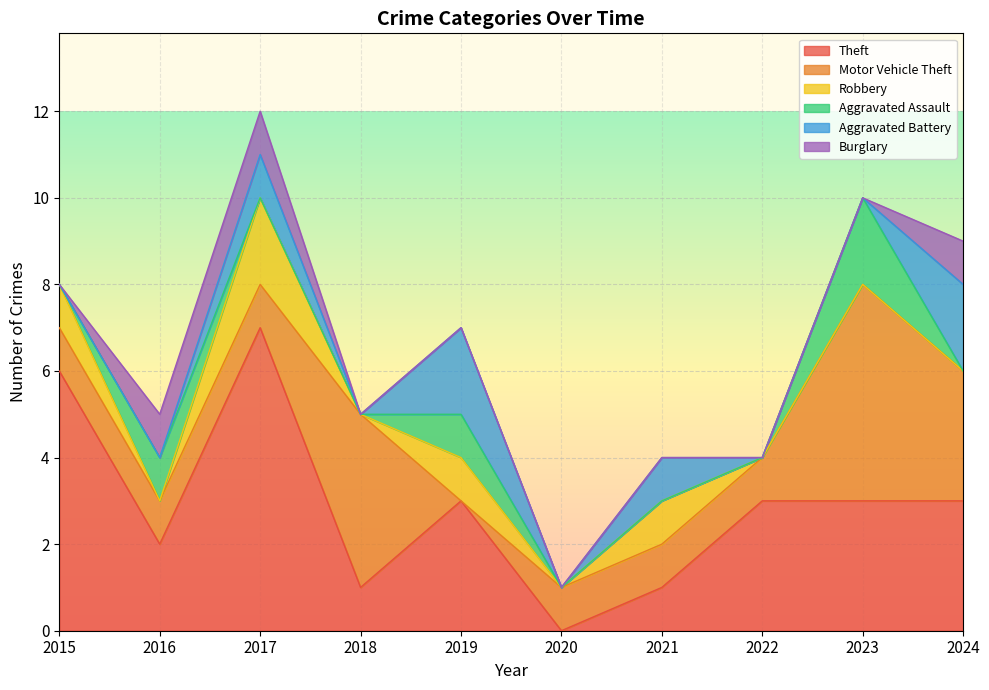

Rank the series by their maximum value, from highest to lowest.

Theft, Motor Vehicle Theft, Robbery, Aggravated Assault, Aggravated Battery, Burglary